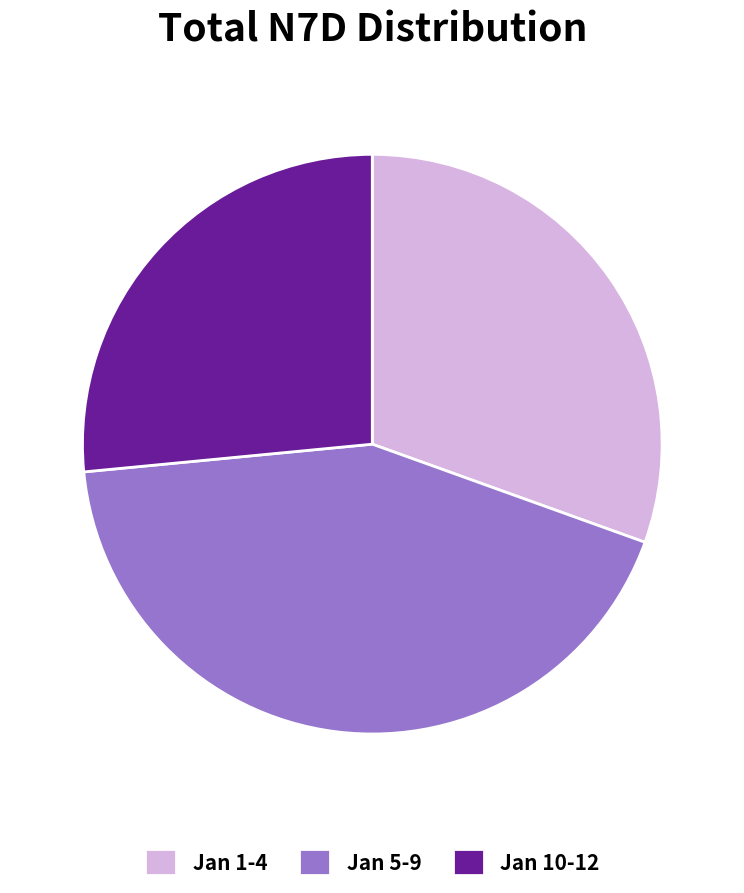

Is there any slice that represents more than half of the pie?

No